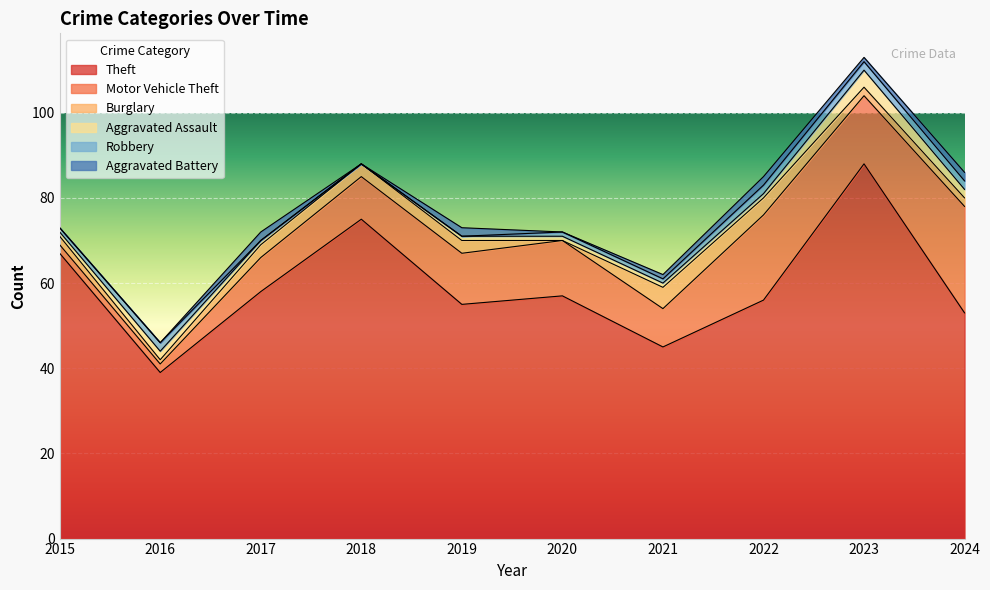

At which category does Motor Vehicle Theft reach its first local valley?

2021